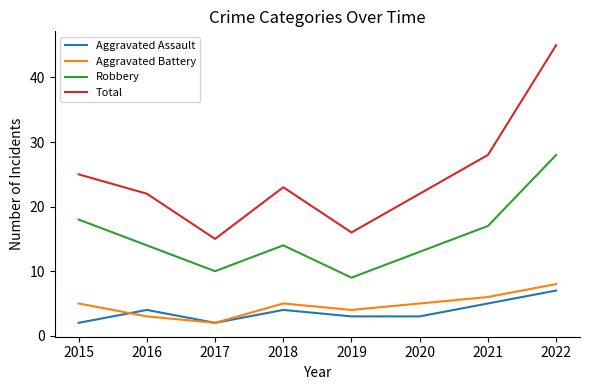

What is the difference between the second highest and minimum values in the Aggravated Assault series?

3